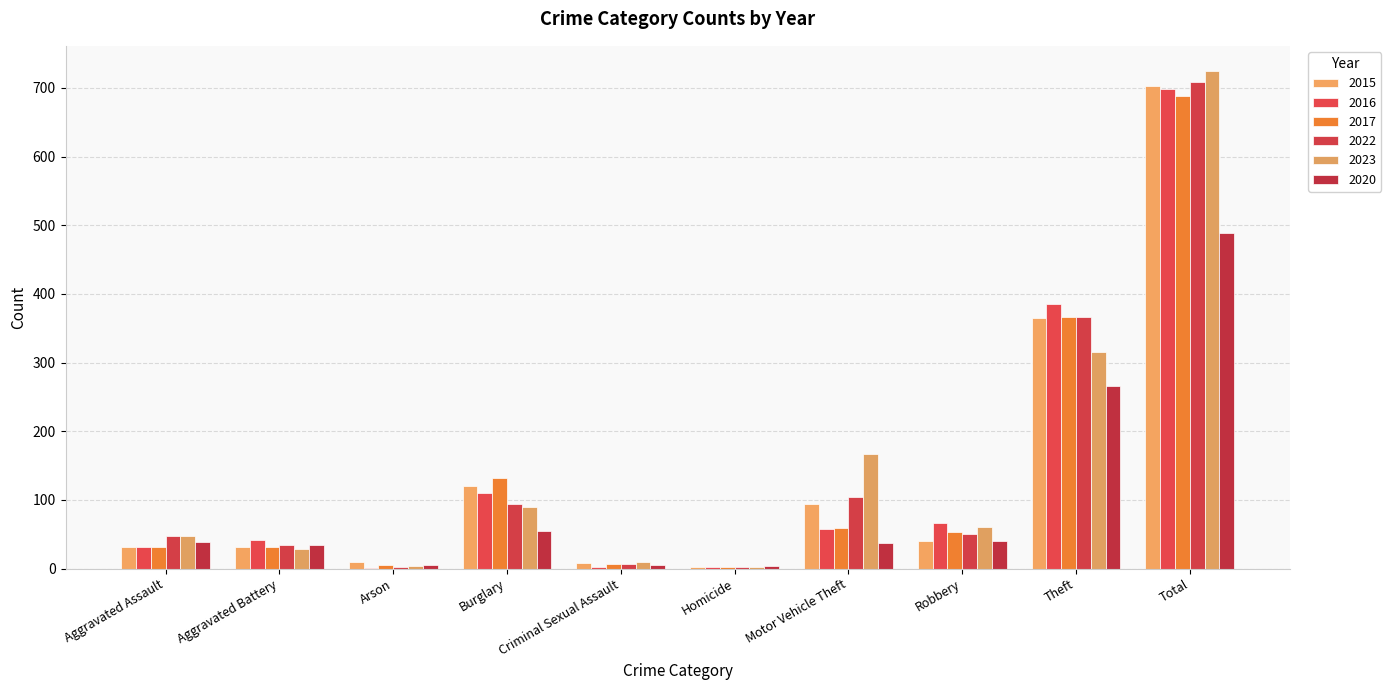

What is the spread (max minus min) of values at Homicide?

2